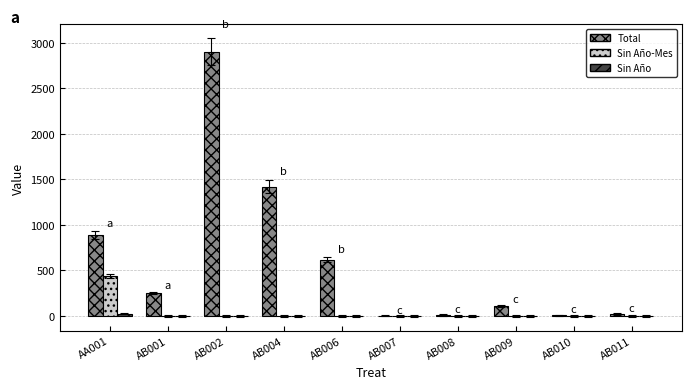

Between AB004 and AB006, which series saw the biggest shift?

Total